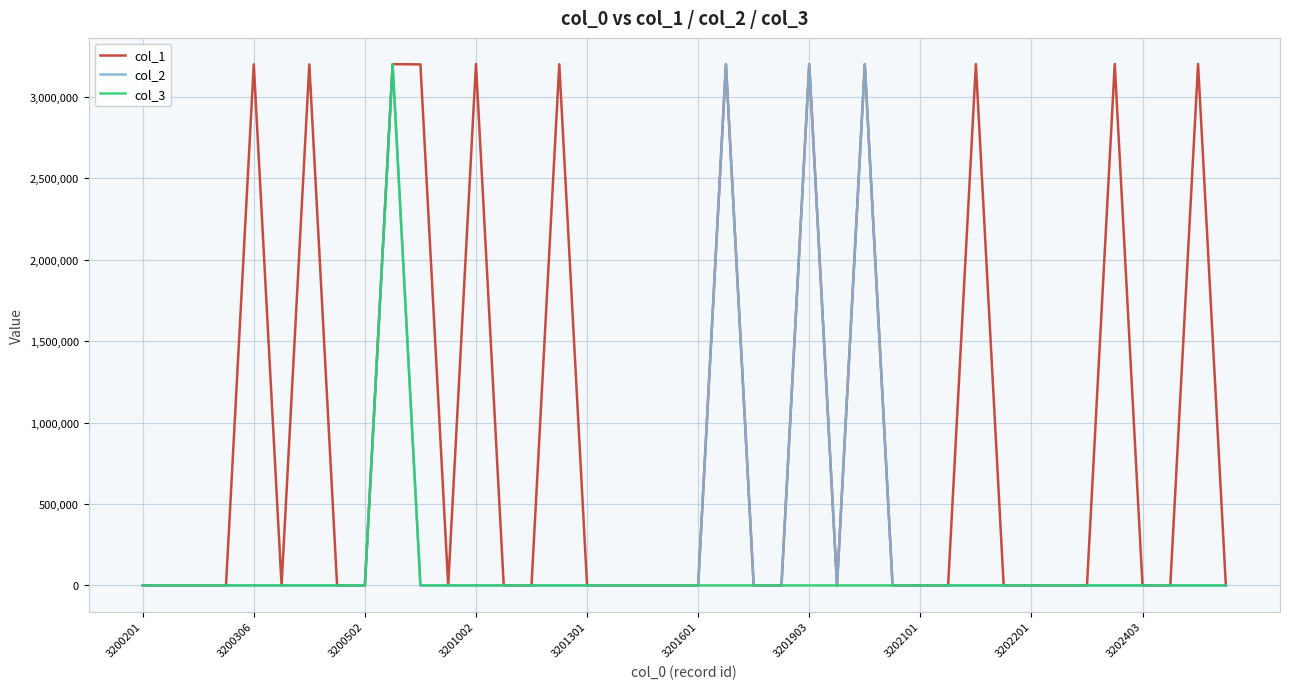

How many values in the col_3 series exceed 0?

1